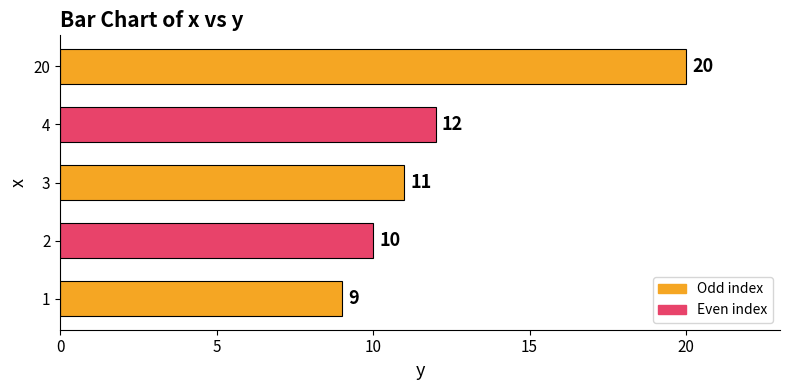

Which has a higher value, 1 or 4?

4